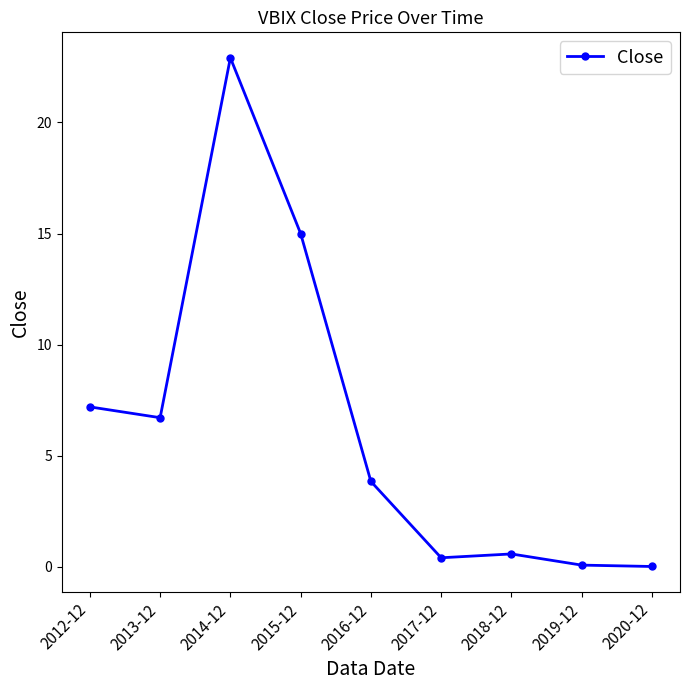

Where is the first local maximum?

2014-12